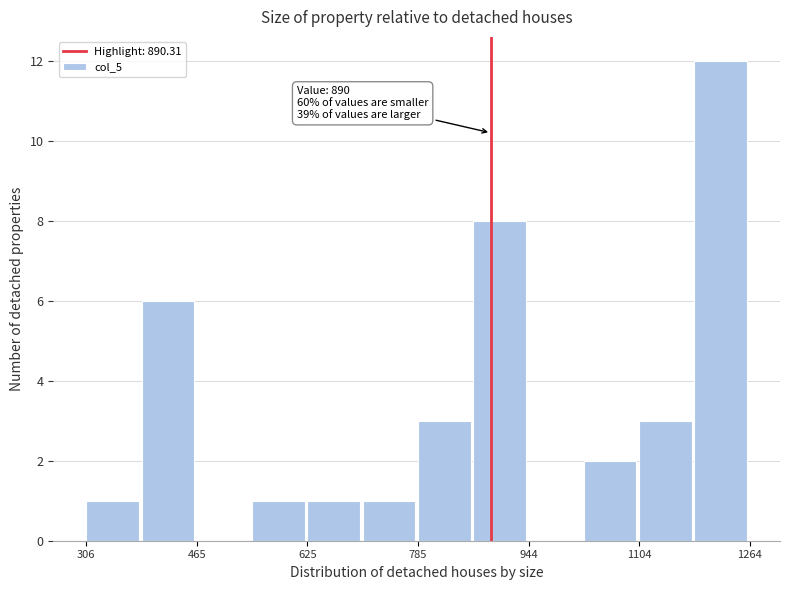

Around what value on the x-axis is the tallest bar? Give the approximate position of its centre, as read against the axis.

1220